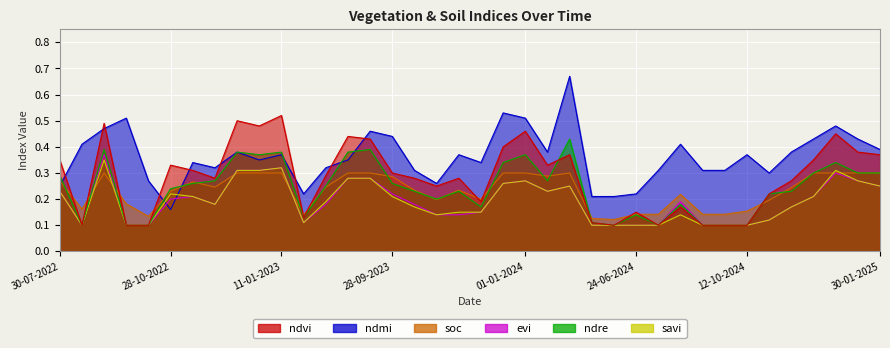

Which category has the lowest value across all series?

24-08-2022